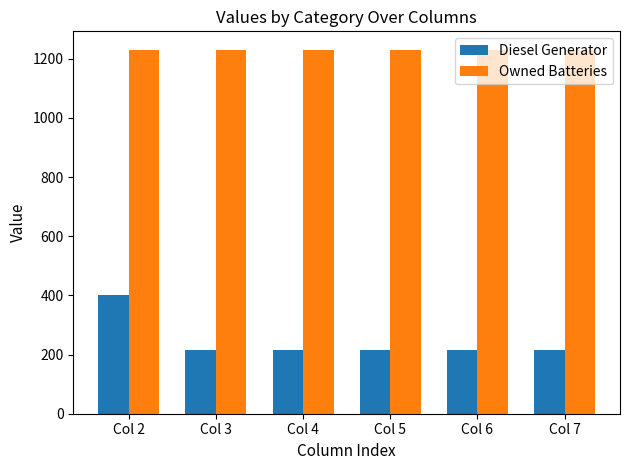

What is the value of the Owned Batteries bar at the 1st from the left?

1231